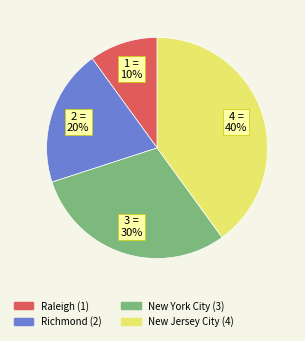

The Richmond slice represents 34% of the pie. True or false?

False